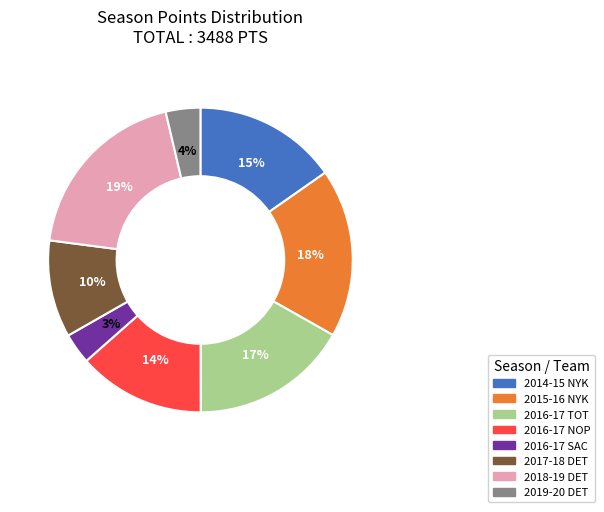

Which category has the biggest portion of the pie?

2018-19 DET